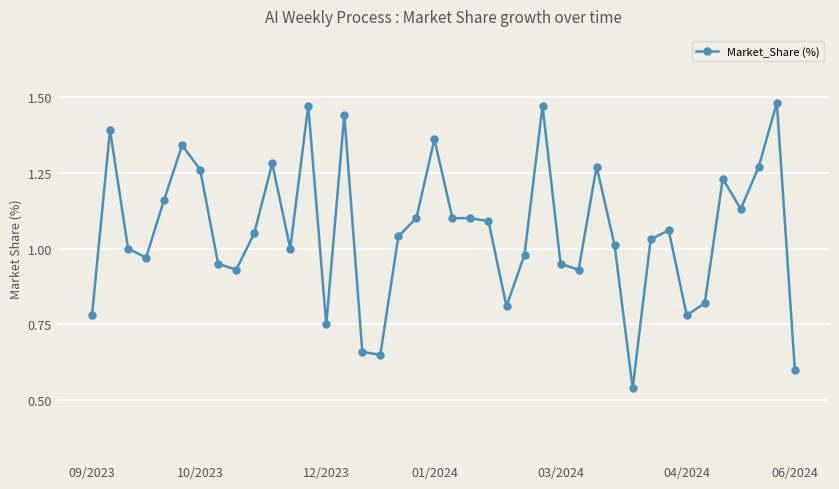

True or false: there are more than 2 points higher than both neighbors.

True